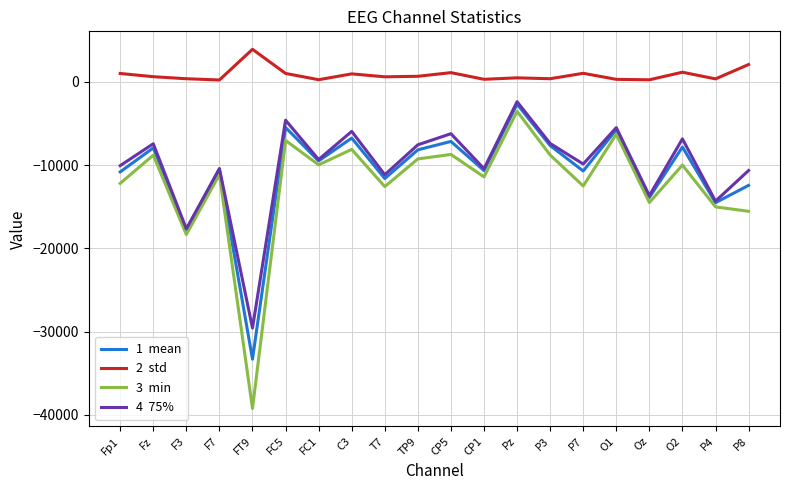

Which label corresponds to the largest value in the chart?

FT9